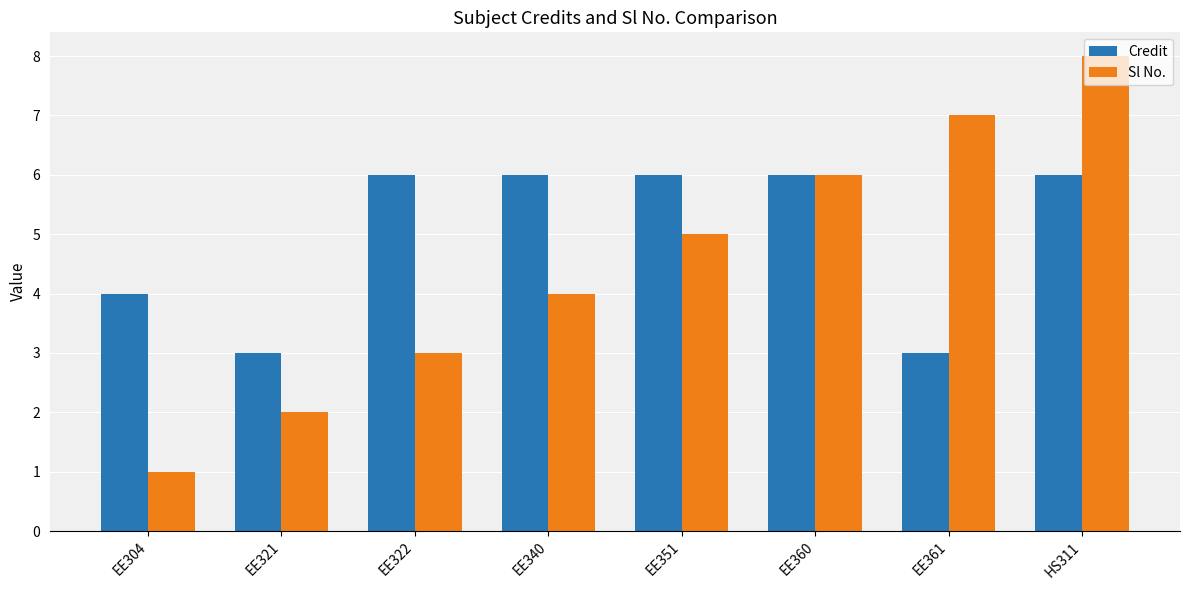

Count the Credit values in the range 4 to 6.

6